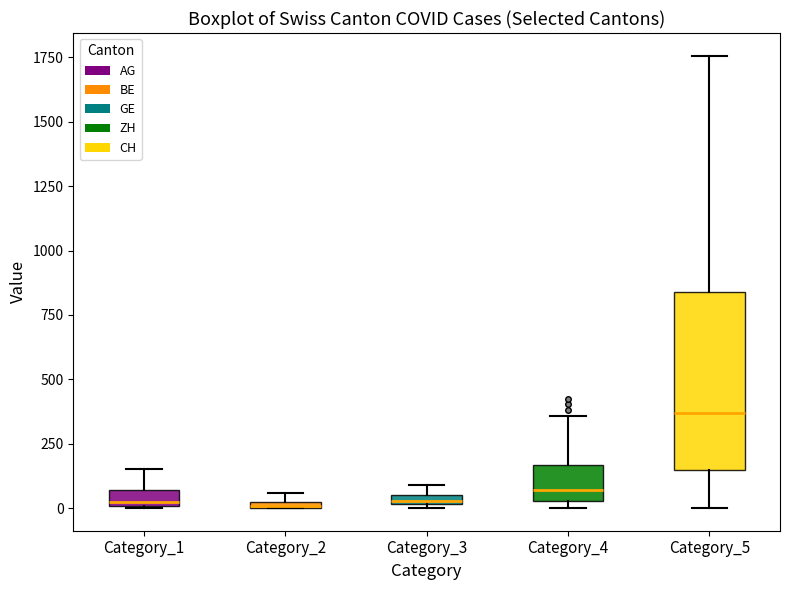

Comparing the boxes themselves (not the whiskers), which one is the tallest?

Category_5